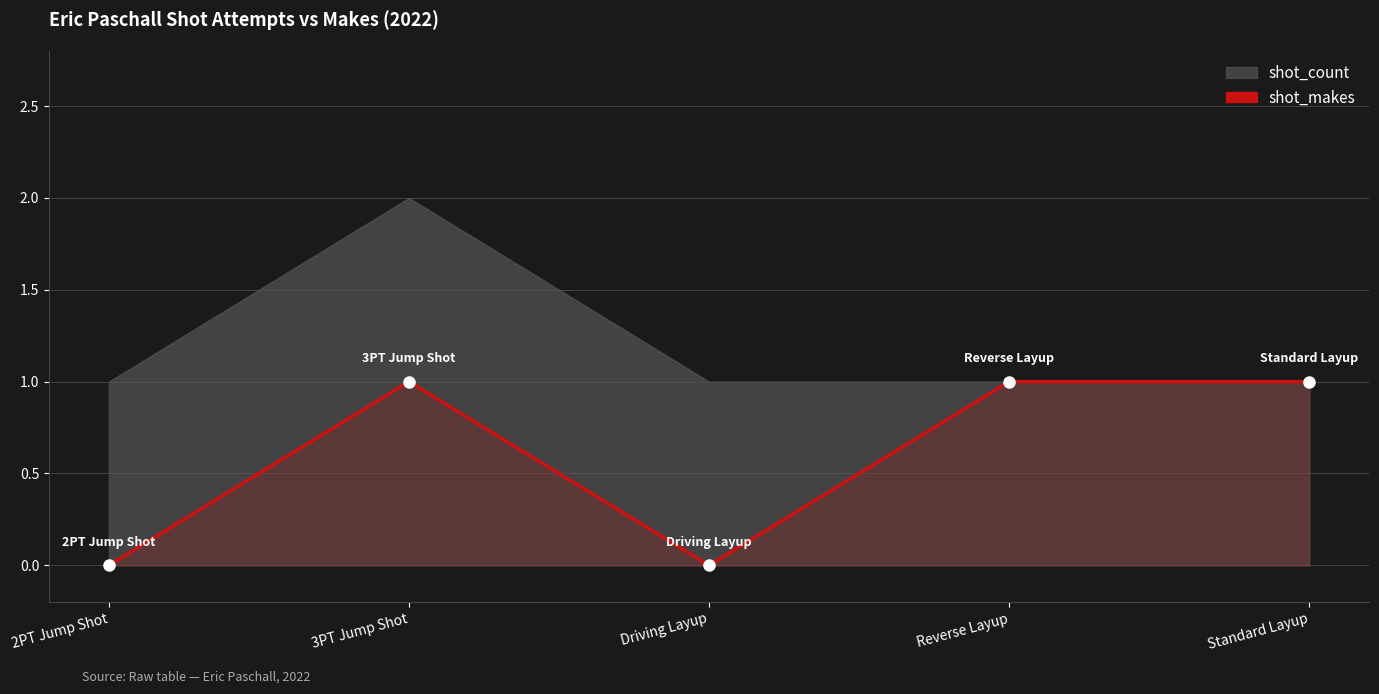

What is the change in value from Driving Layup to Reverse Layup?

+1